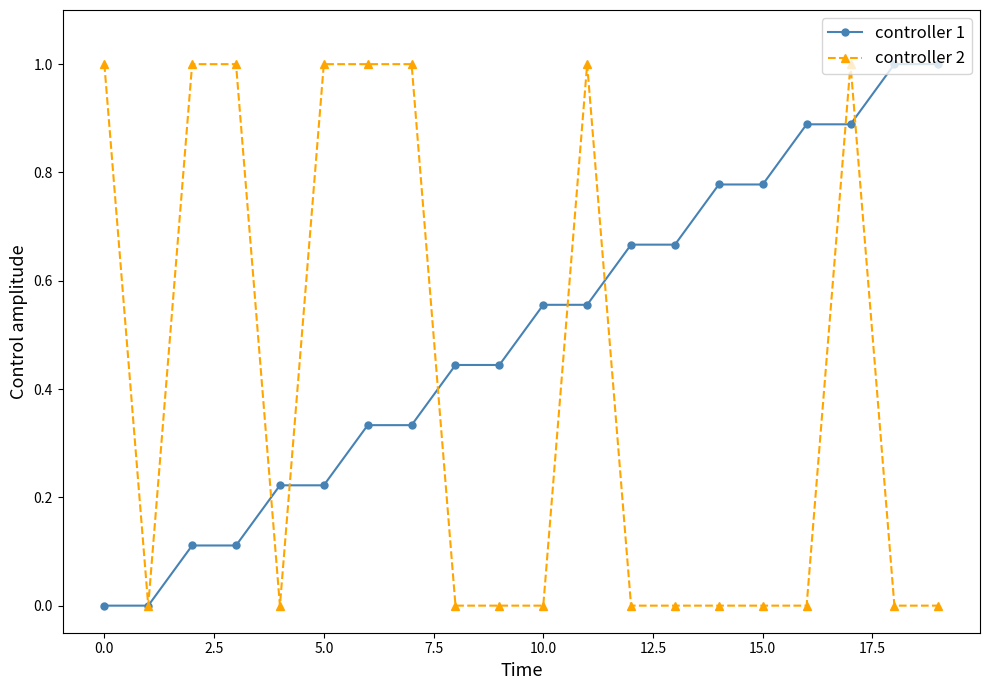

What is the highest value of the controller 1 series?

1.0